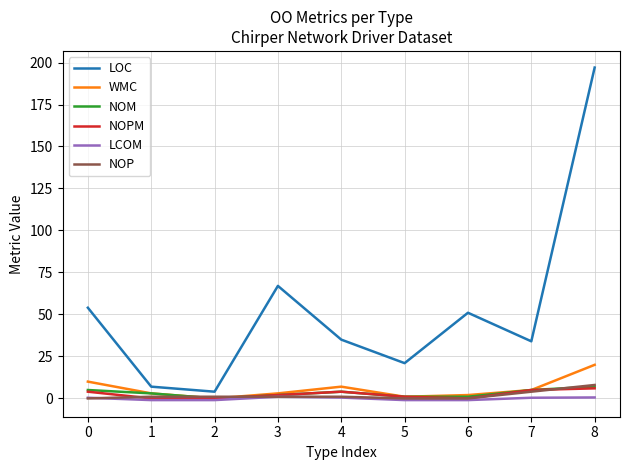

What value does the NOPM series have at 3?

2.0